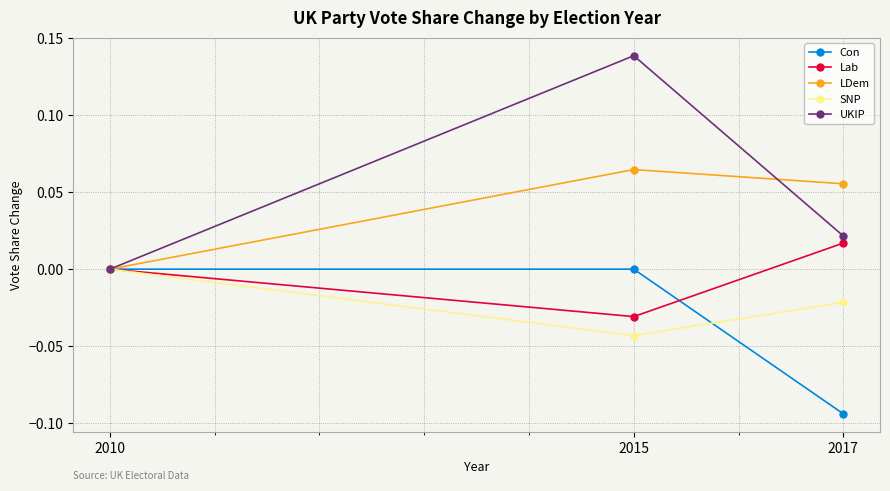

Where does the Lab series first go above 0?

2017